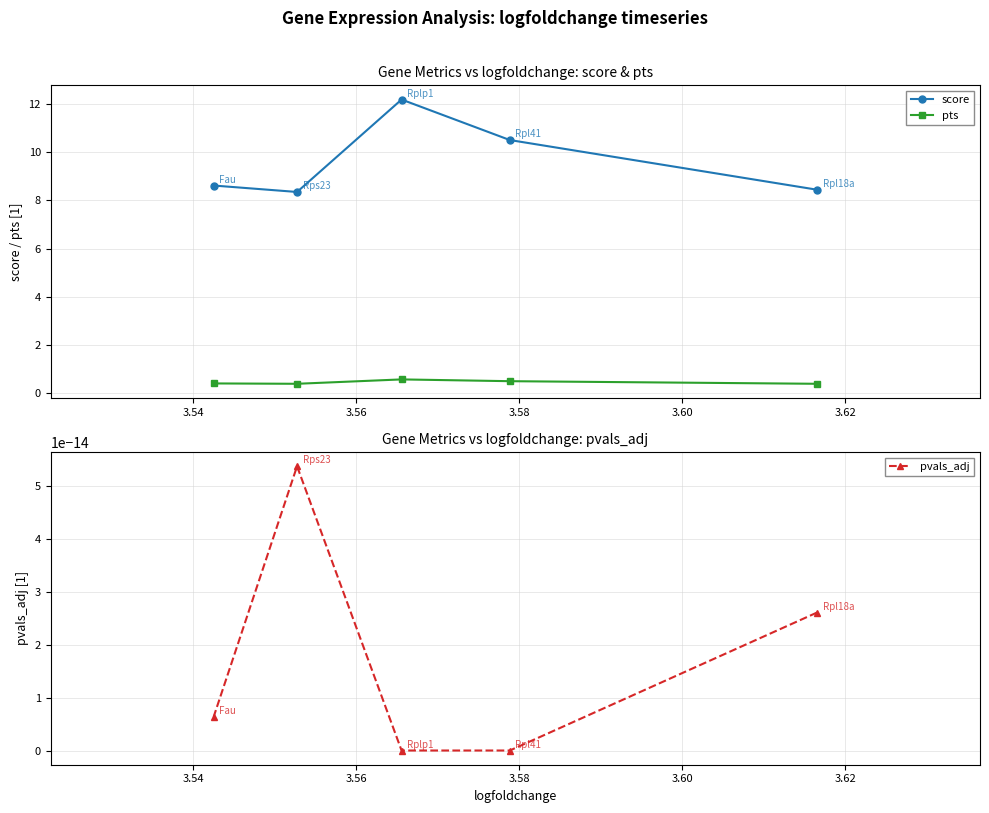

True or false: score and pts cross at least once.

False